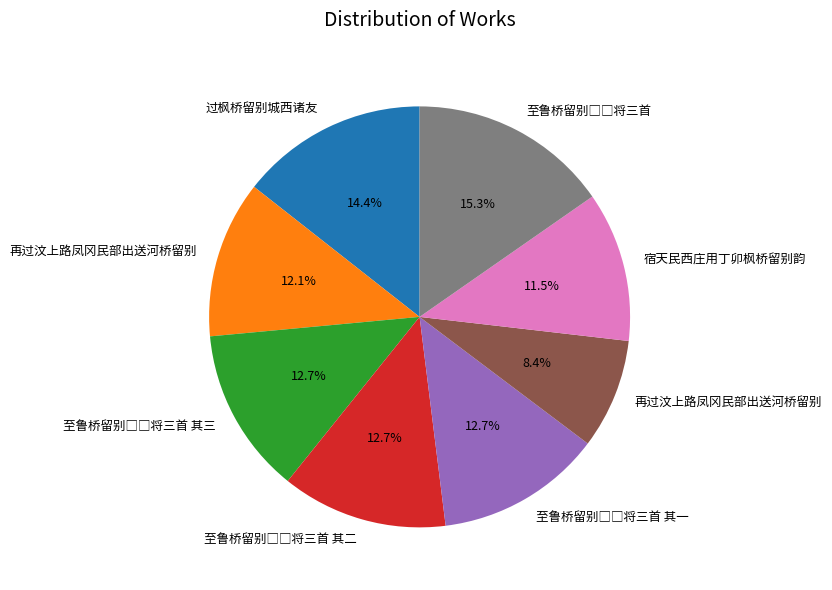

Does any single category account for the majority?

No